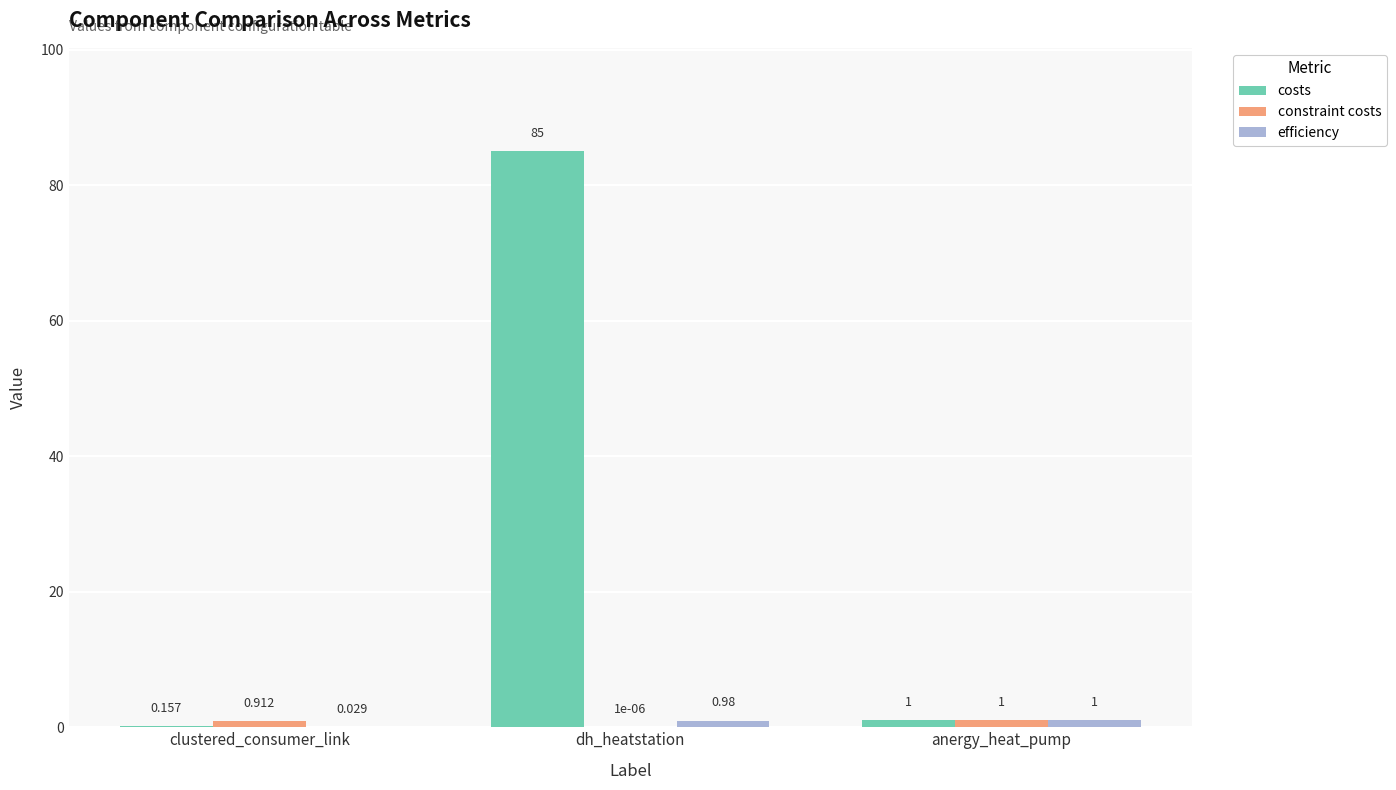

At which category does the chart reach its peak across all series?

dh_heatstation